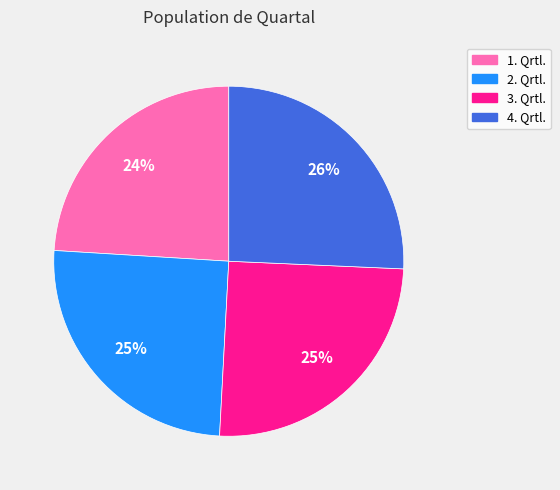

To the nearest percent, what is the combined percentage of 1. Qrtl. and 4. Qrtl.?

50%